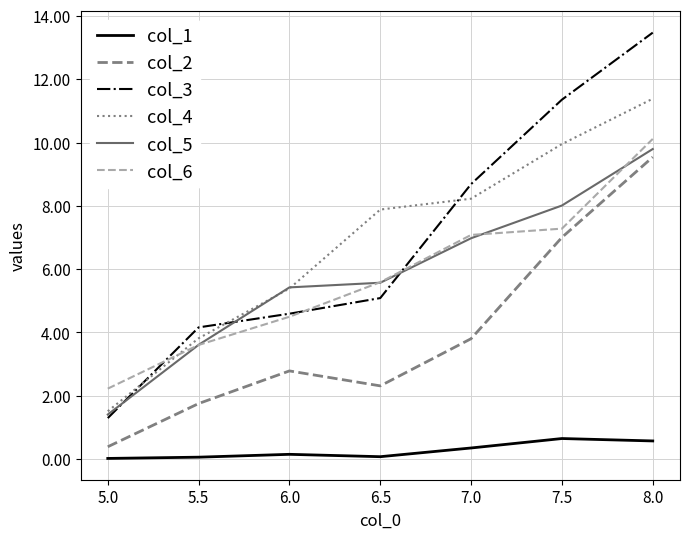

Is the value of col_3 at 5.5 greater than the value of col_4 at 7.5?

No